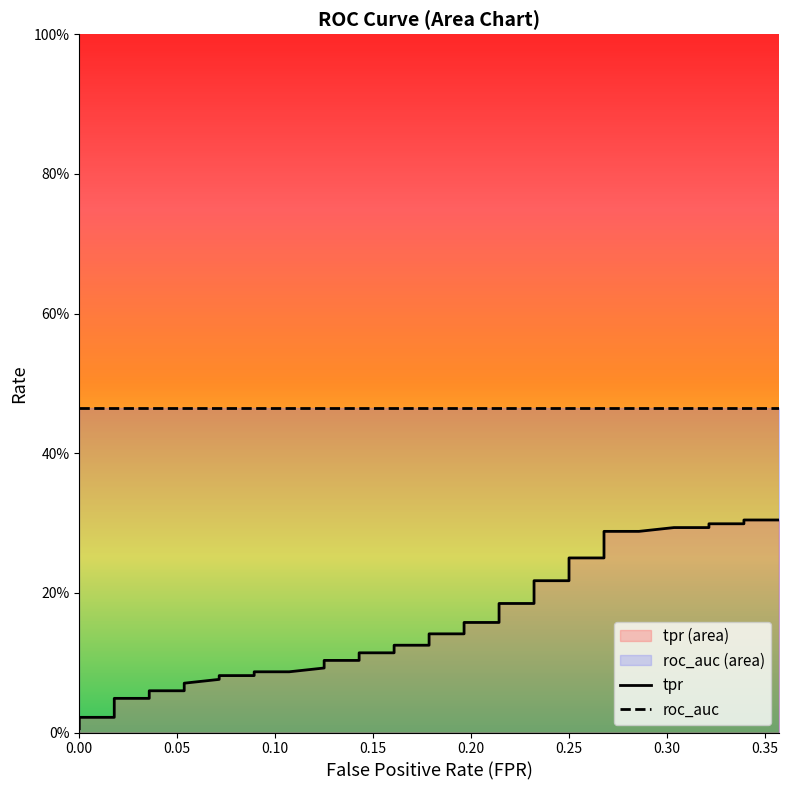

Reading left to right, extract all data points from this chart.

0.0	0.0	0.0	0.0	0.0	0.1	0.1	0.1	0.1	0.1	0.1	0.1	0.1	0.1	0.1	0.1	0.1	0.1	0.1	0.1	0.1	0.1	0.2	0.2	0.2	0.2	0.2	0.2	0.2	0.2	0.2	0.2	0.3	0.3	0.3	0.3	0.3	0.3	0.3	0.3